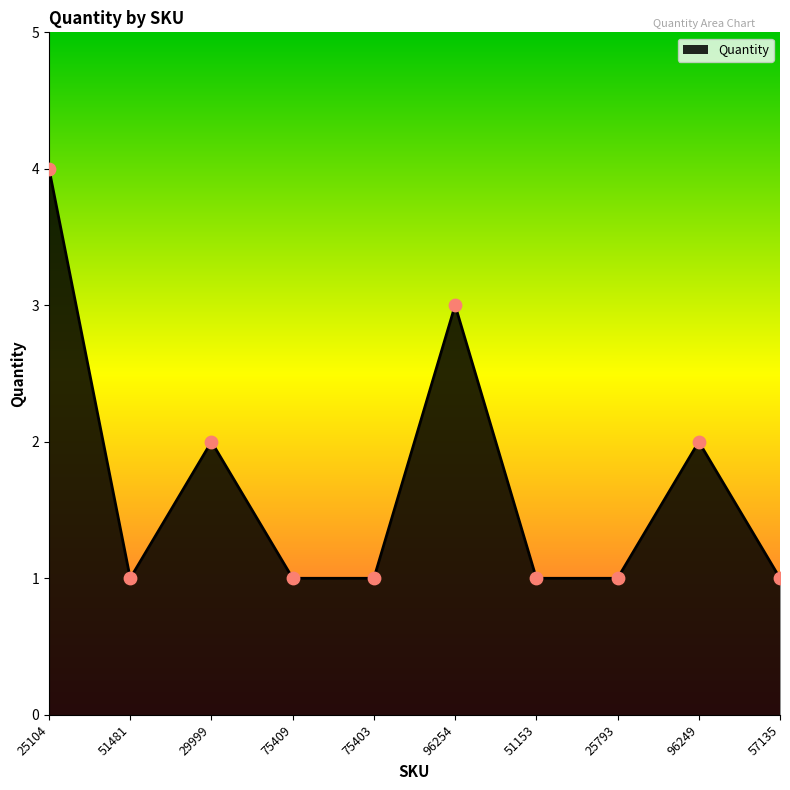

Approximately how many times larger is the value at 57135 compared to 75409?

1.0